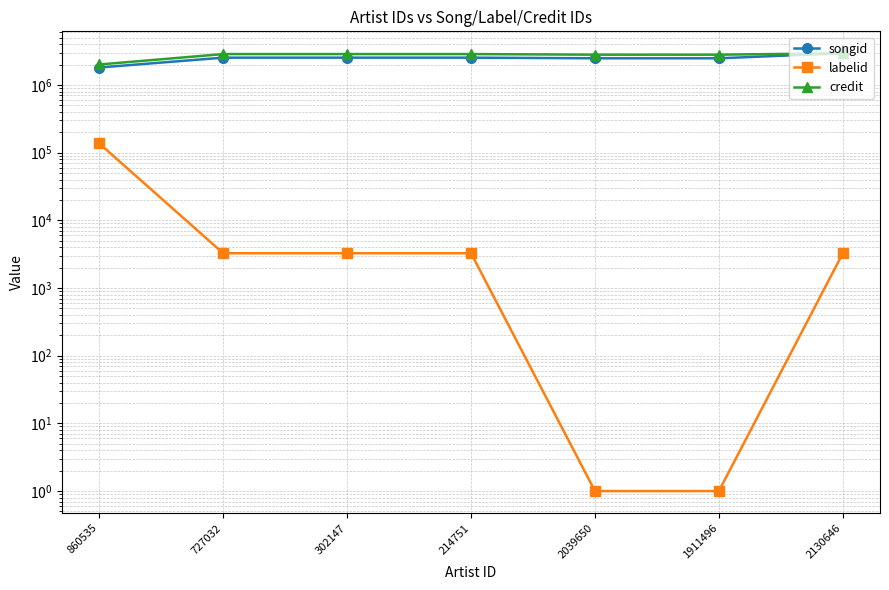

Which series changed the most between 860535 and 2039650?

credit